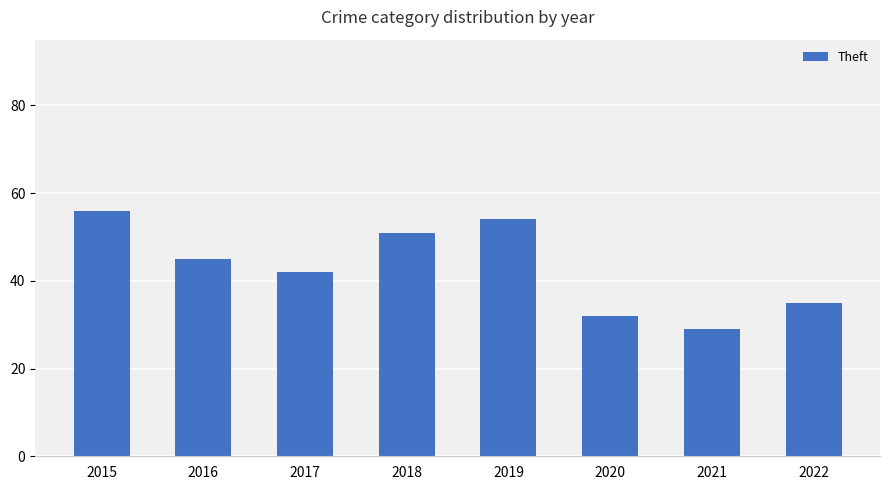

What is the sum of all values?

344